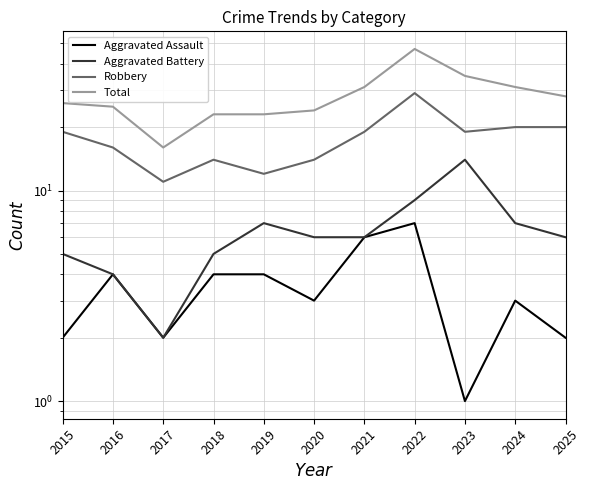

At which category is the sum across all series the highest?

2022